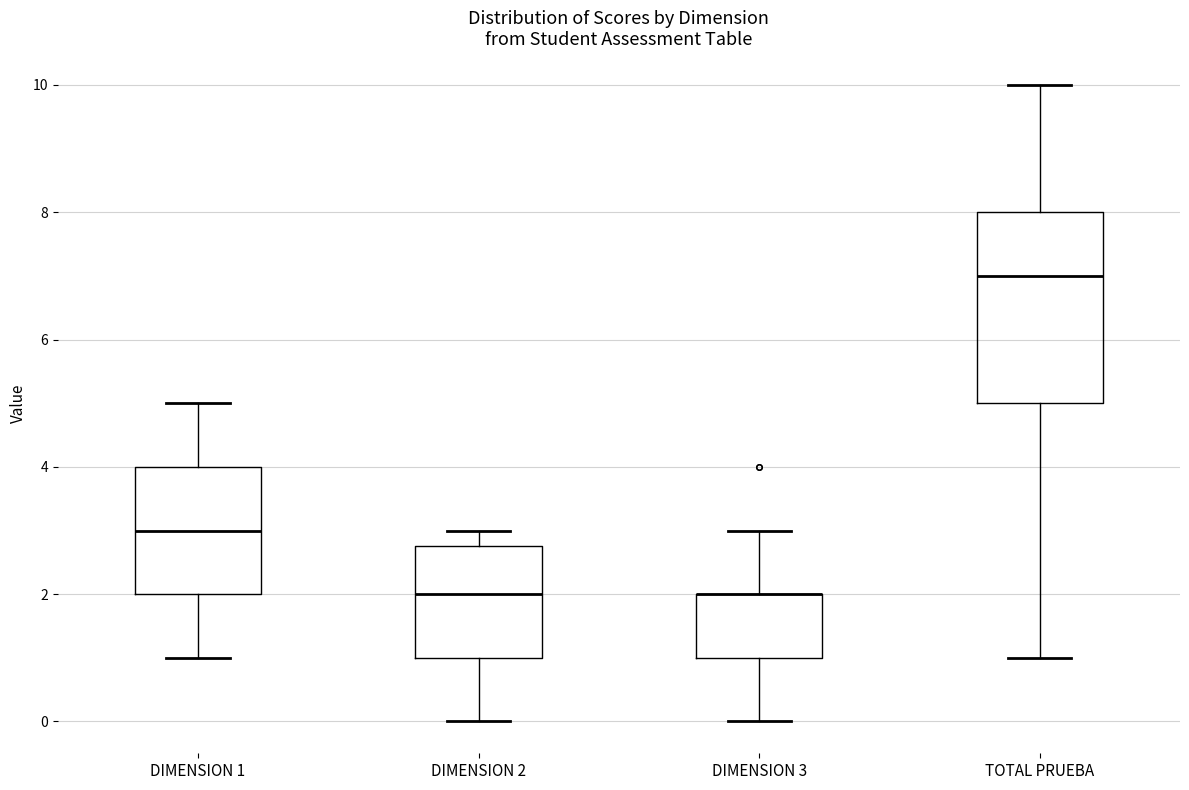

Comparing the boxes themselves (not the whiskers), which one is the tallest?

TOTAL PRUEBA